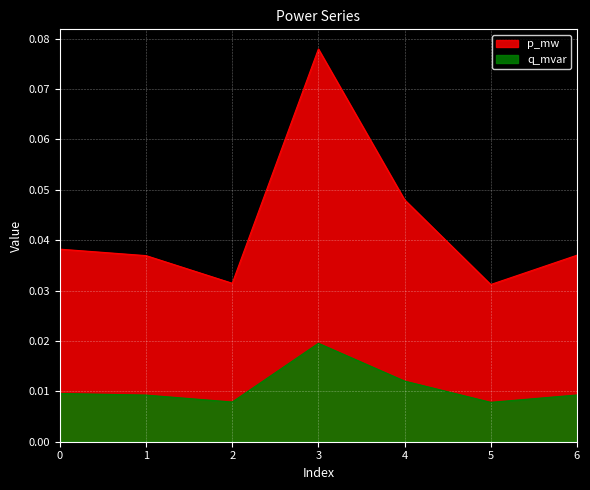

At which category does p_mw reach its first local peak?

3